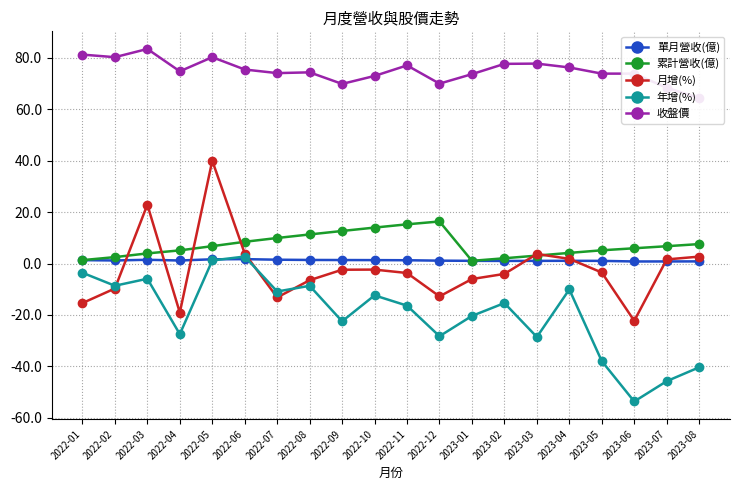

What position from the right is 2022-11?

10